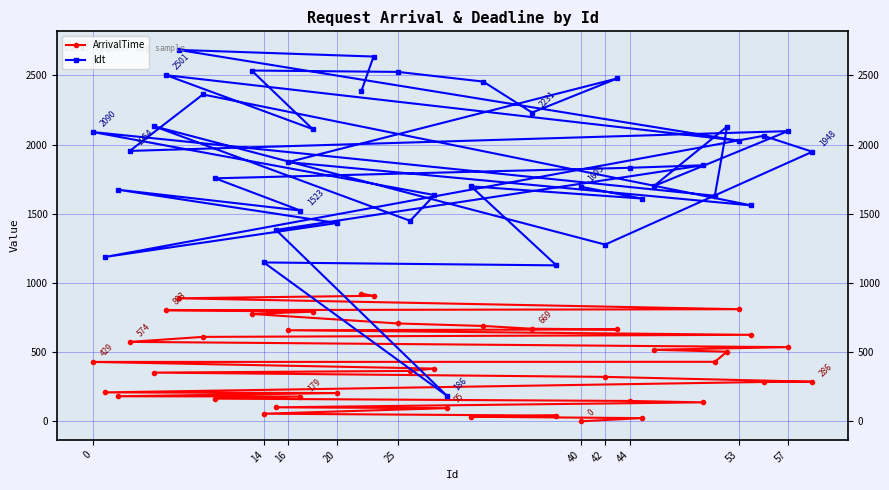

Which series has the largest range (max minus min)?

ldt